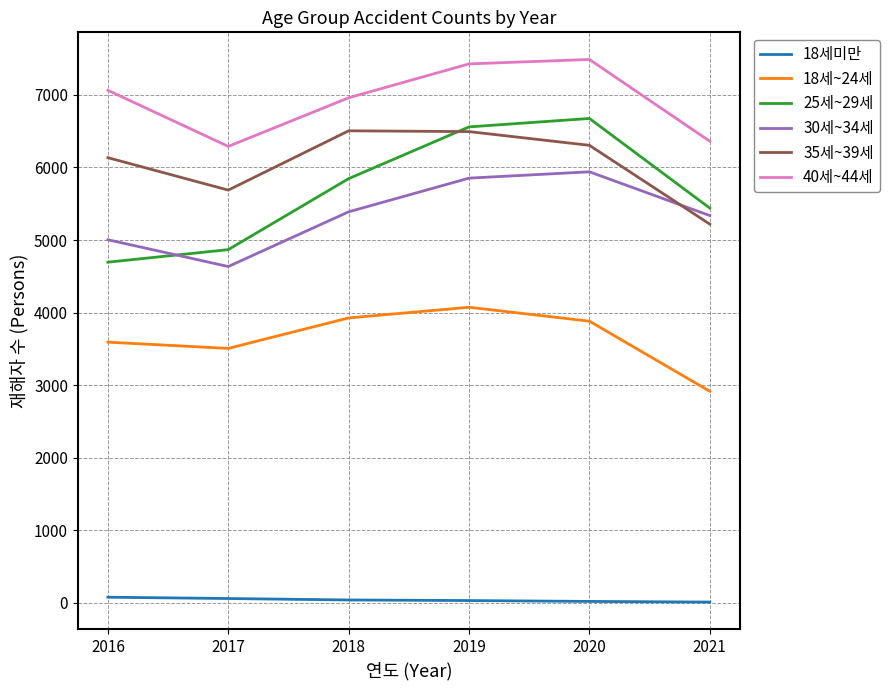

The value of 25세~29세 at 2021 is 5440. True or false?

True